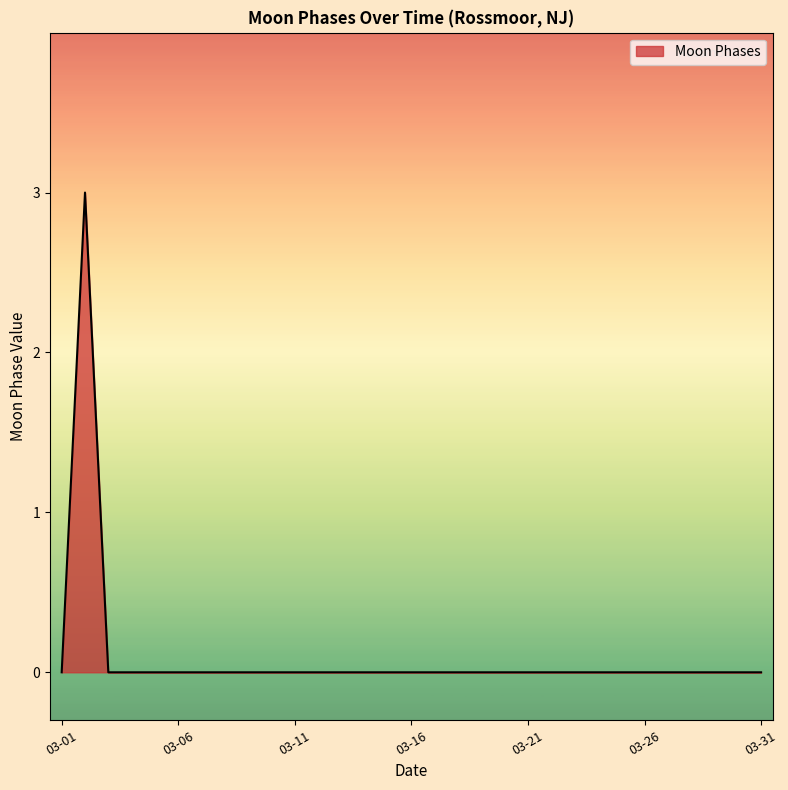

What is the difference between the maximum and minimum values?

3